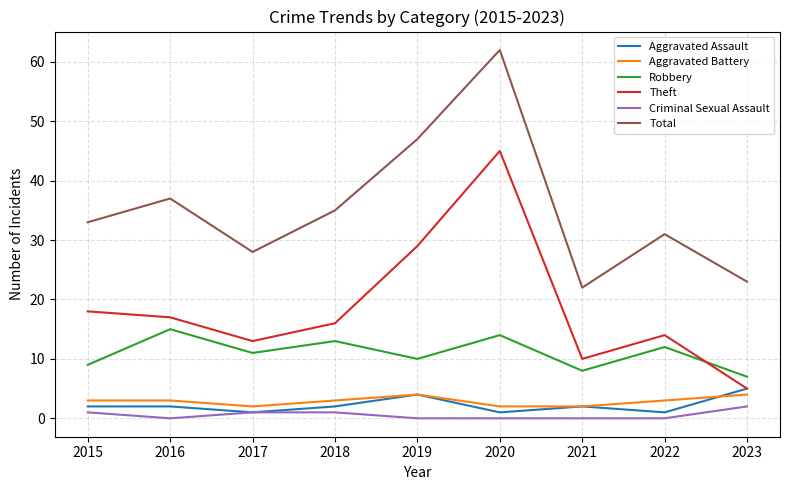

Is it true that Robbery equals 9 at 2015?

True